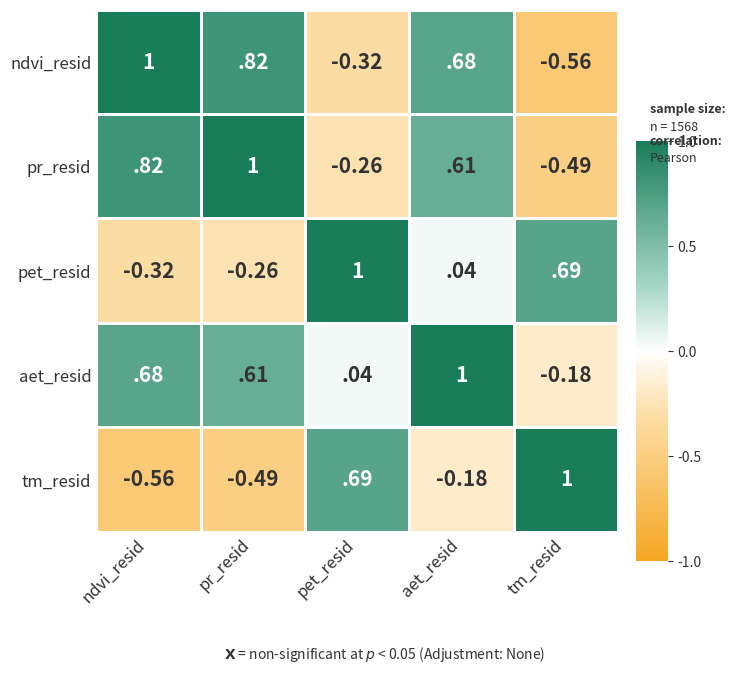

At ndvi_resid, list the series in order from largest to smallest.

ndvi_resid, pr_resid, aet_resid, pet_resid, tm_resid